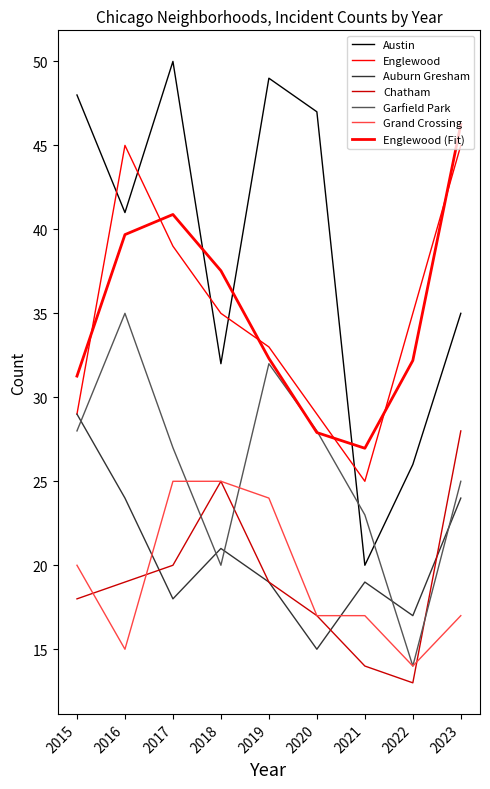

Does the chart have visible grid lines?

No